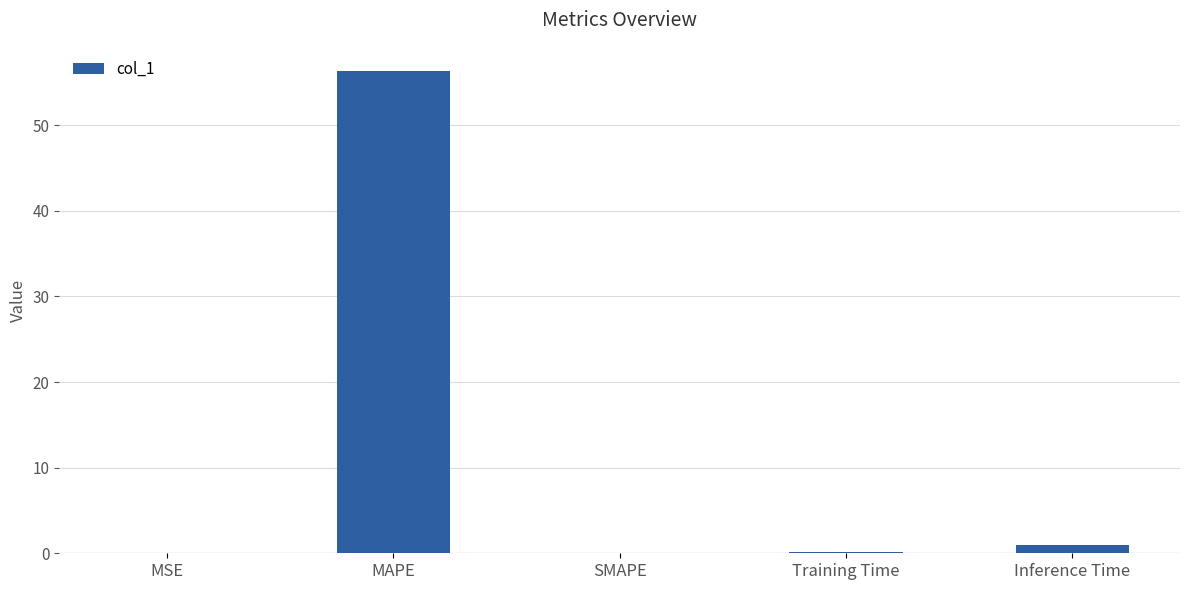

Which label corresponds to the largest value in the chart?

MAPE